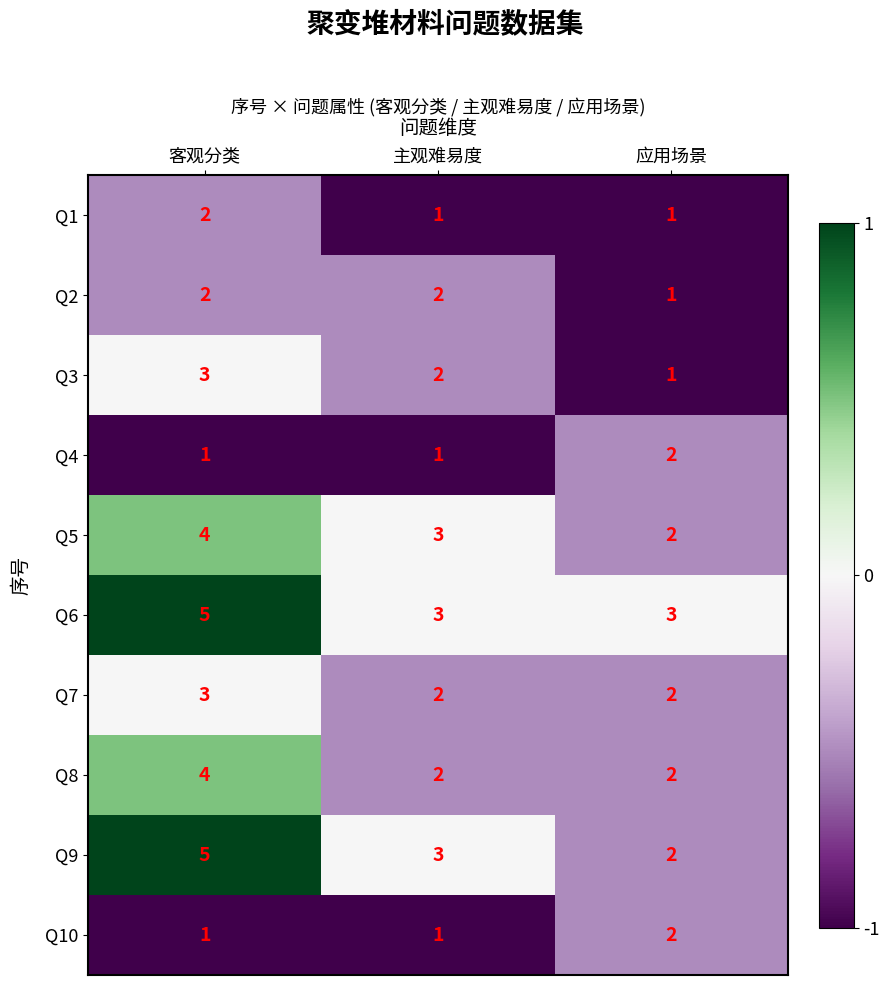

At which category is the sum across all series the highest?

客观分类